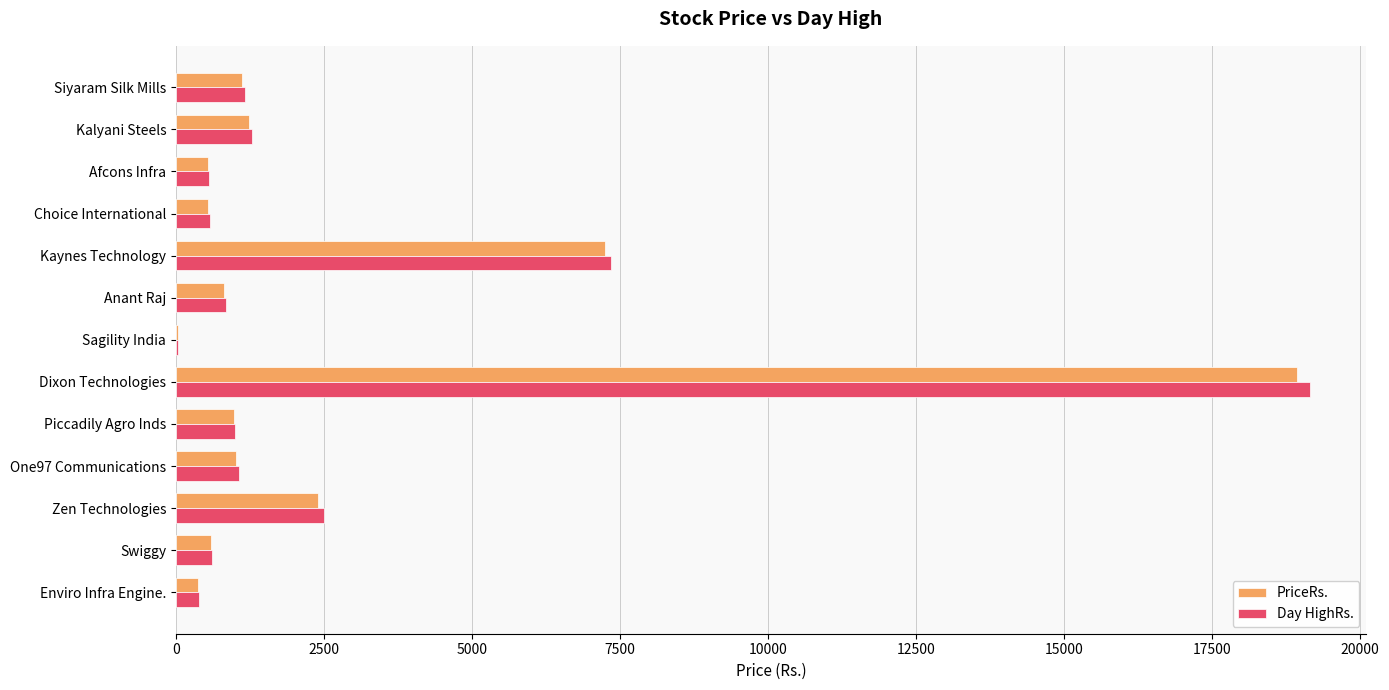

What is the sum of the Day HighRs. values at One97 Communications and Kaynes Technology?

8409.3